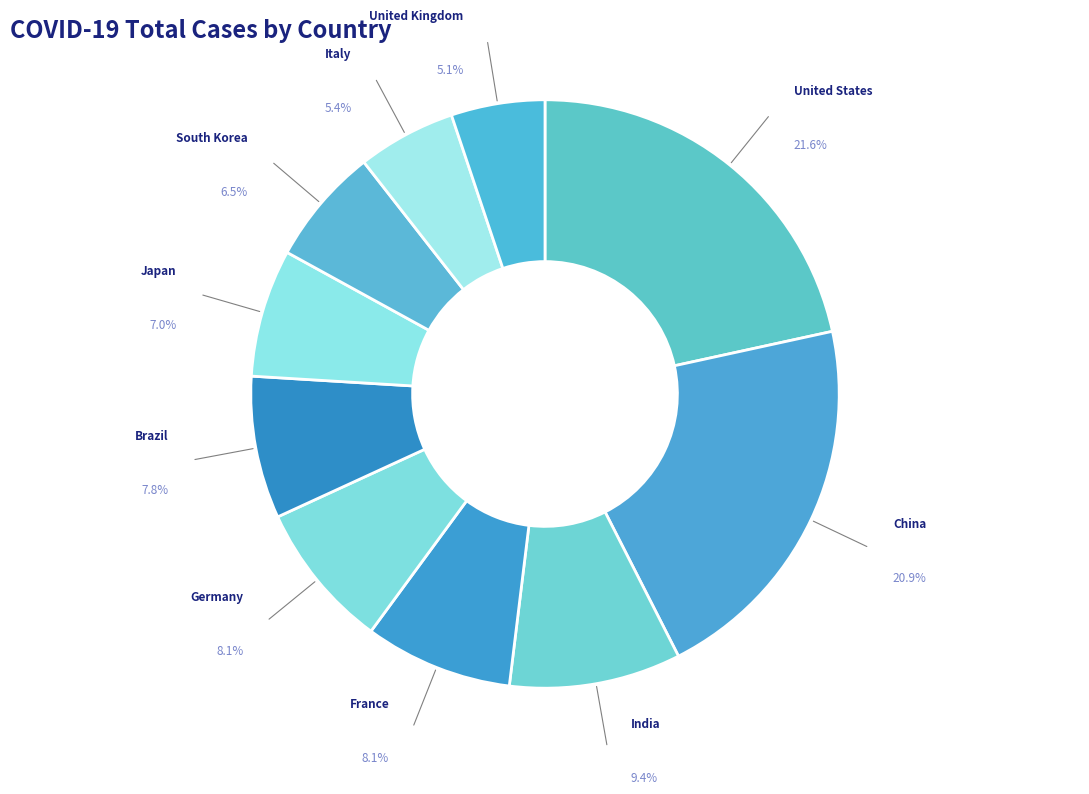

The Brazil slice represents 21% of the pie. True or false?

False